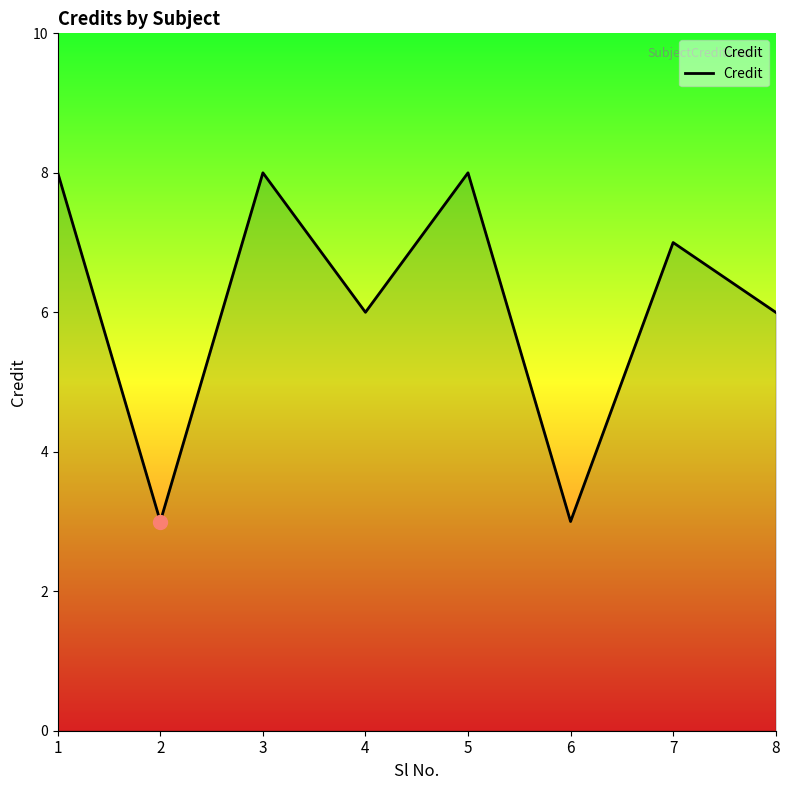

Approximately how many times larger is the value at 5 compared to 3?

1.0